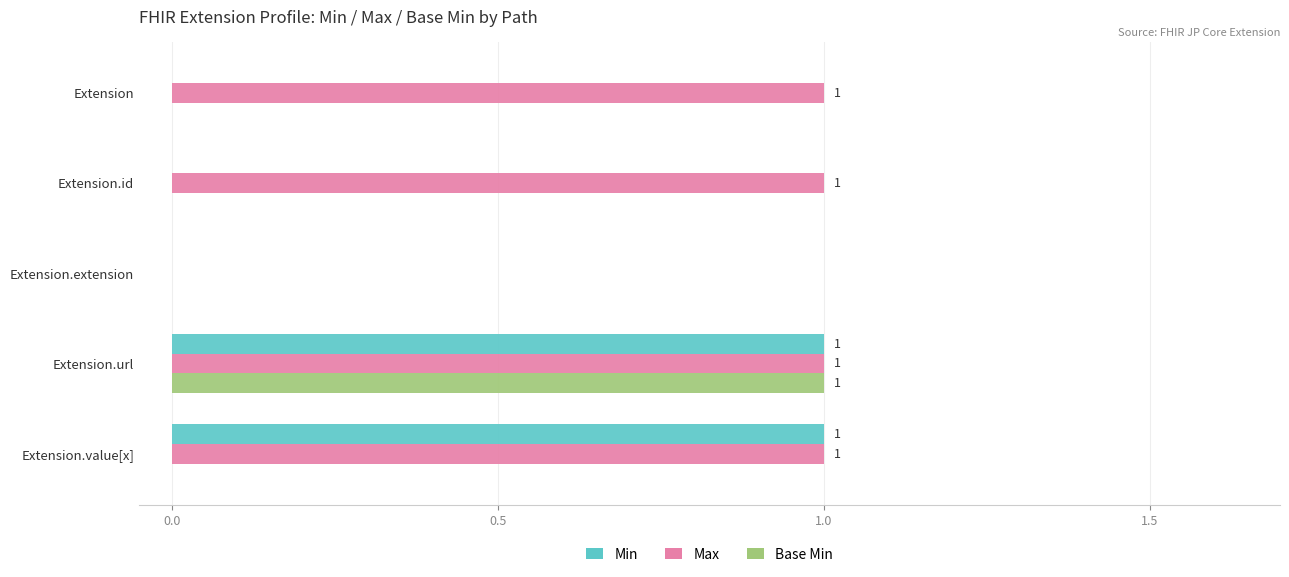

What is the sum of all Max values?

4